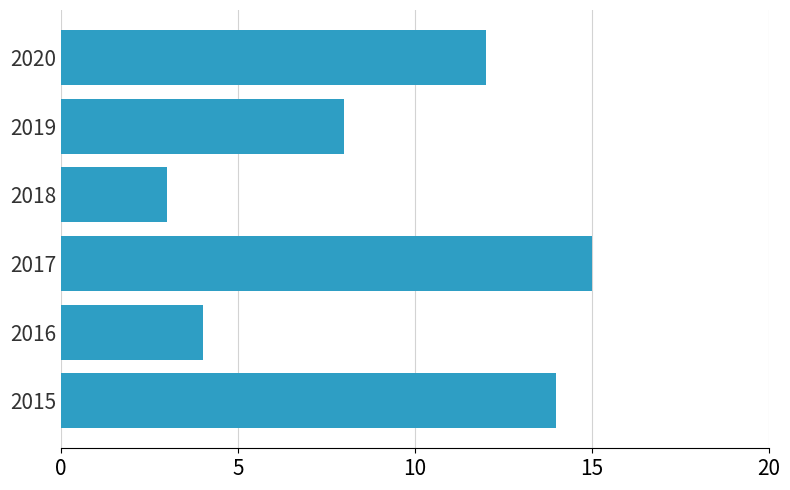

What is the ratio of the value at 2016 to the value at 2018?

1.3